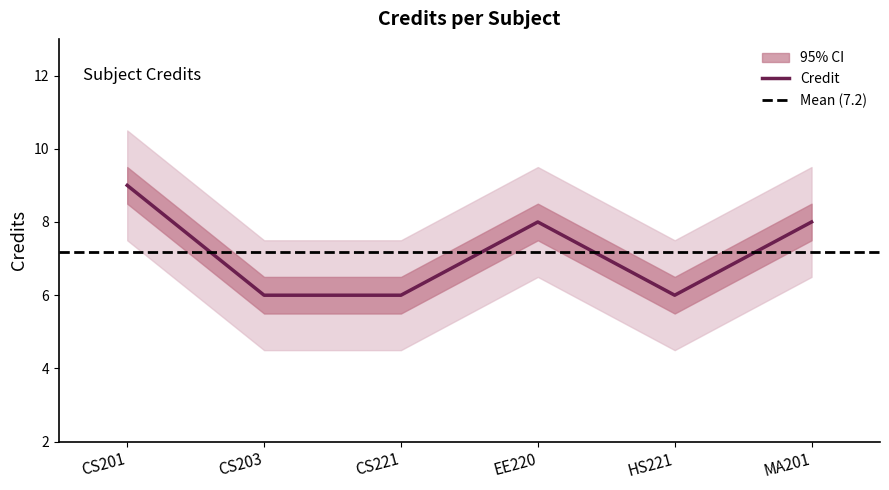

What is the minimum value shown in the chart?

6